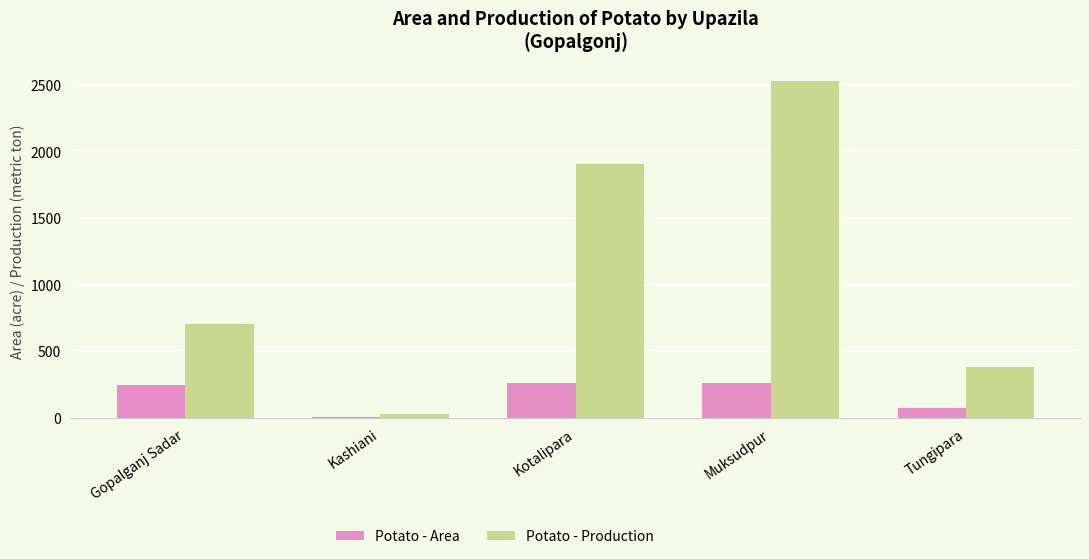

Which series changed the most between Muksudpur and Tungipara?

Potato - Production